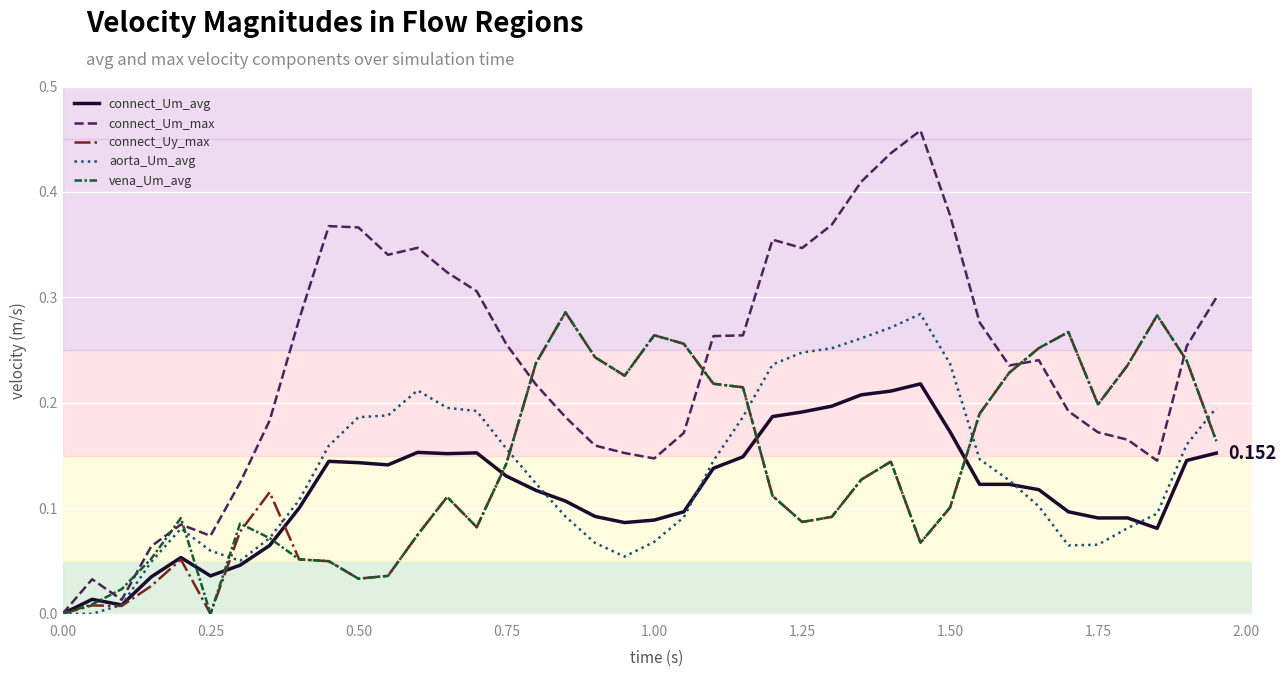

Which series has the widest spread of values?

connect_Um_max